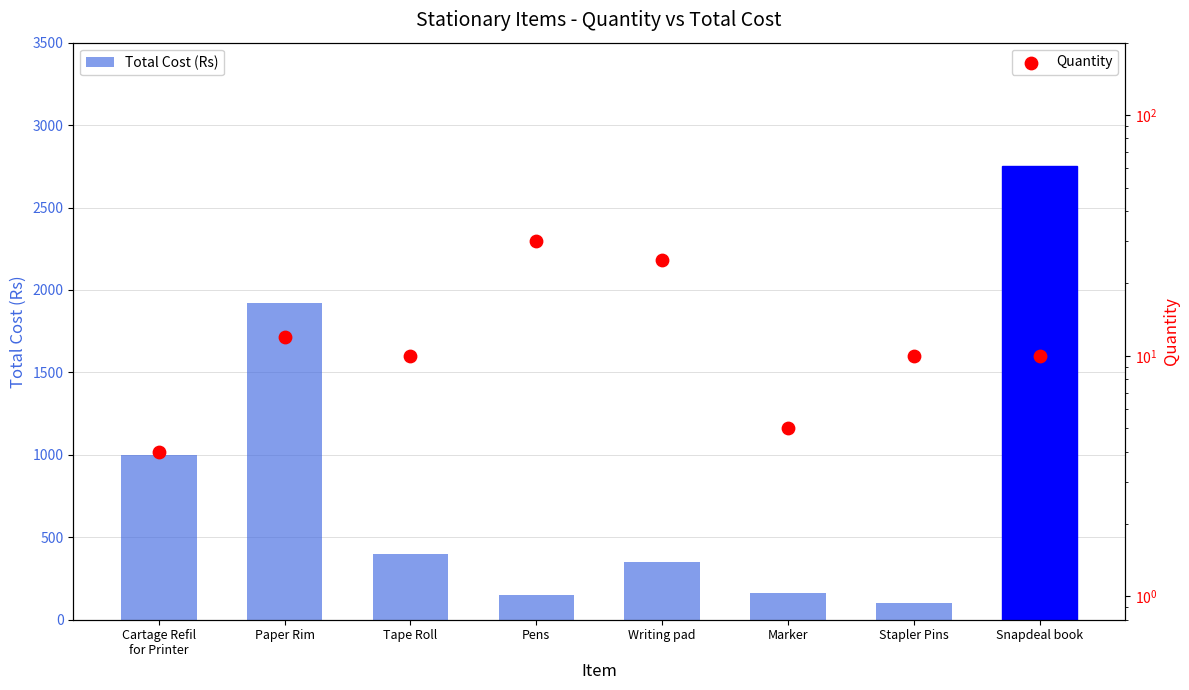

Which series contains the highest Y value?

Total Cost (Rs)